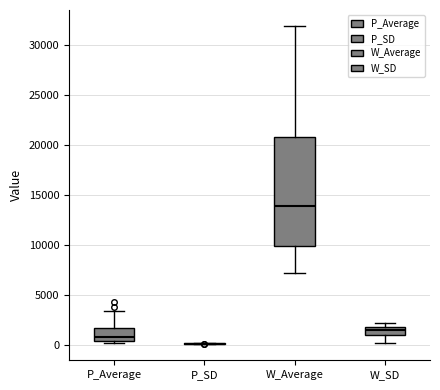

Reading left to right, transcribe this box plot: for each box, give where its median line is, the range the box spans, and where its two whiskers end, as read against the y-axis. The values are not printed on the chart, so give them approximately, as read against the axis.

P_Average: median 1000, box 500 to 2000, whiskers 0 to 3500
P_SD: box collapsed to a line at 0, whiskers 0 to 0
W_Average: median 14000, box 10000 to 21000, whiskers 7000 to 32000
W_SD: median 1500, box 1000 to 2000, whiskers 500 to 2500